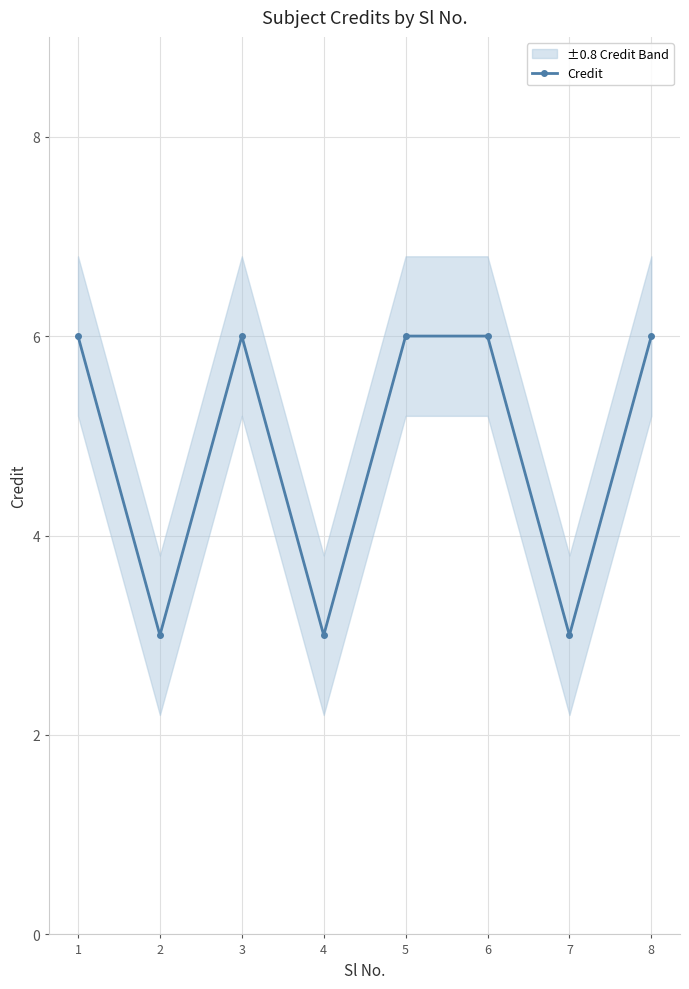

What is the approximate value at 5?

6